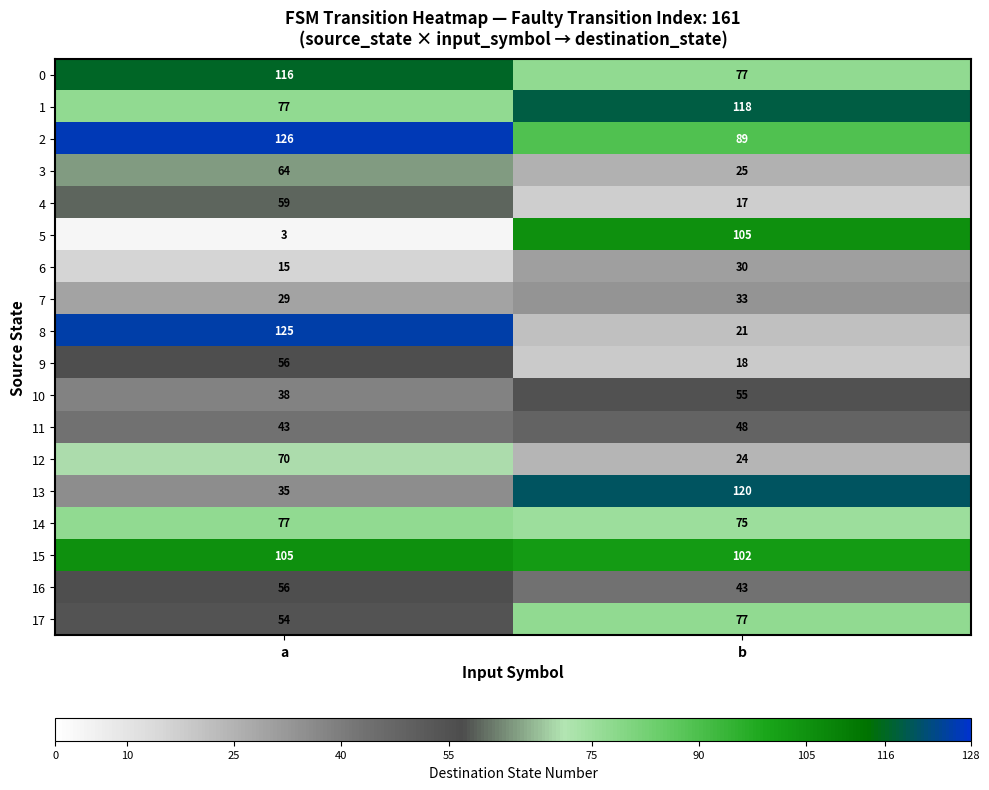

At how many categories does at least one series exceed 74?

2